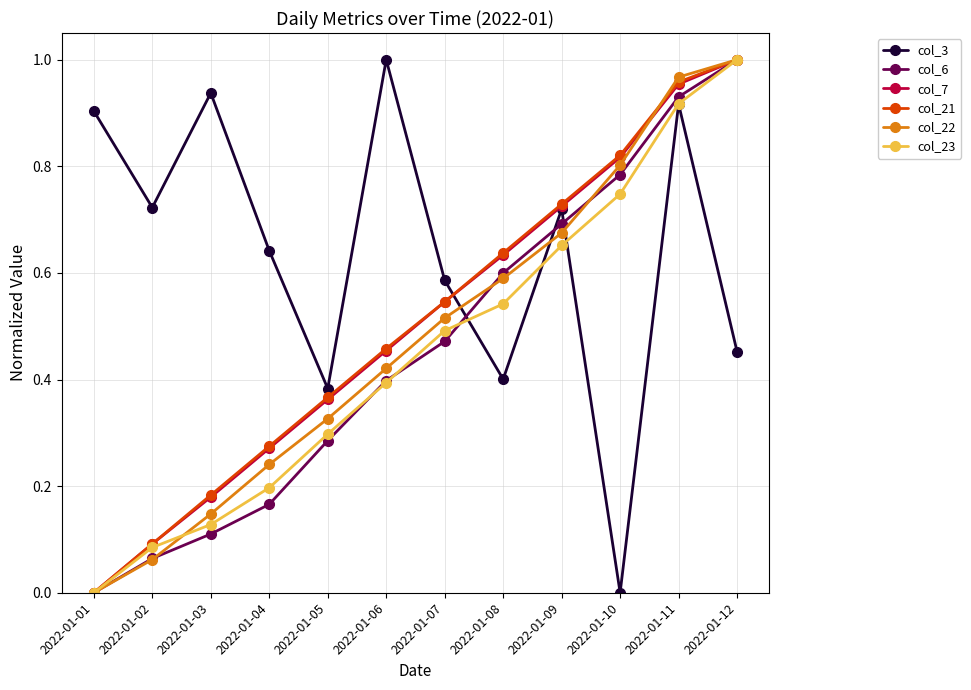

Which series has the largest total across all categories?

col_3